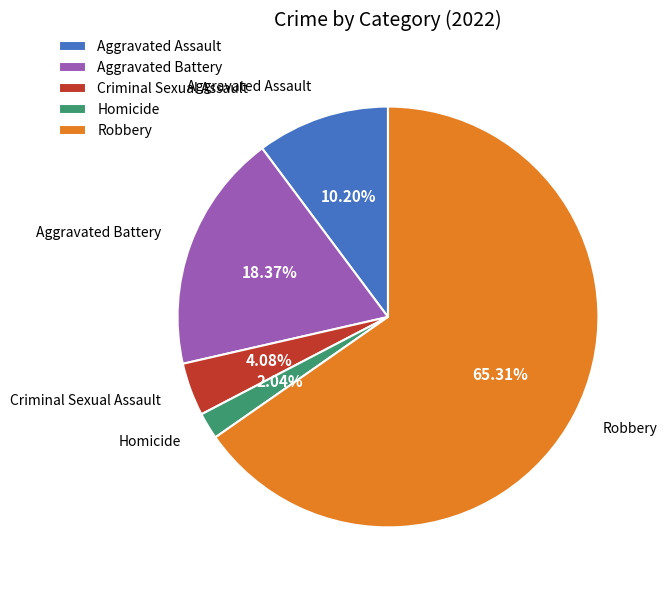

Is Robbery the majority of the pie?

Yes